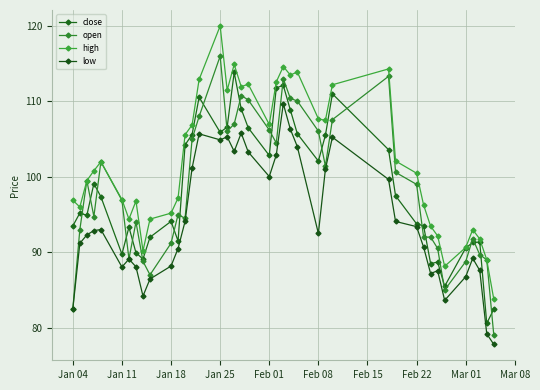

Reading left to right, transcribe all the data shown in this chart.

close: 93.5	95.2	94.9	99.1	97.3	89.7	93.3	89.9	89.1	92.0	94.1	91.5	104.2	105.6	110.5	105.9	106.6	113.8	109.0	106.5	102.8	111.8	112.1	108.9	105.7	102.1	105.5	111.0	103.6	97.5	93.8	93.5	88.5	88.7	85.5	90.6	91.3	91.3	80.6	82.4
open: 82.5	93.0	99.5	94.7	102.0	96.9	89.1	94.0	88.8	87.0	91.2	95.0	94.5	105.0	108.0	116.0	106.0	107.0	110.7	110.2	106.2	104.5	113.0	110.4	110.0	106.0	101.4	107.6	113.3	100.6	99.0	92.0	92.0	90.5	85.0	88.8	91.8	89.7	89.0	79.0
high: 96.9	96.0	99.5	100.8	102.0	97.0	94.4	96.8	90.2	94.4	95.2	97.2	105.6	106.9	112.9	120.0	111.5	114.9	111.9	112.2	106.9	112.6	114.6	113.5	113.9	107.7	107.5	112.2	114.3	102.1	100.5	96.2	93.4	92.2	88.1	90.6	93.0	91.8	89.0	83.8
low: 82.5	91.2	92.3	92.9	93.0	88.0	89.1	88.1	84.2	86.4	88.2	90.5	94.1	101.1	105.7	104.9	105.3	103.3	105.8	103.3	100.0	102.9	109.7	106.3	104.0	92.5	101.0	105.2	99.6	94.1	93.4	90.7	87.2	87.5	83.6	86.7	89.2	87.6	79.2	77.8